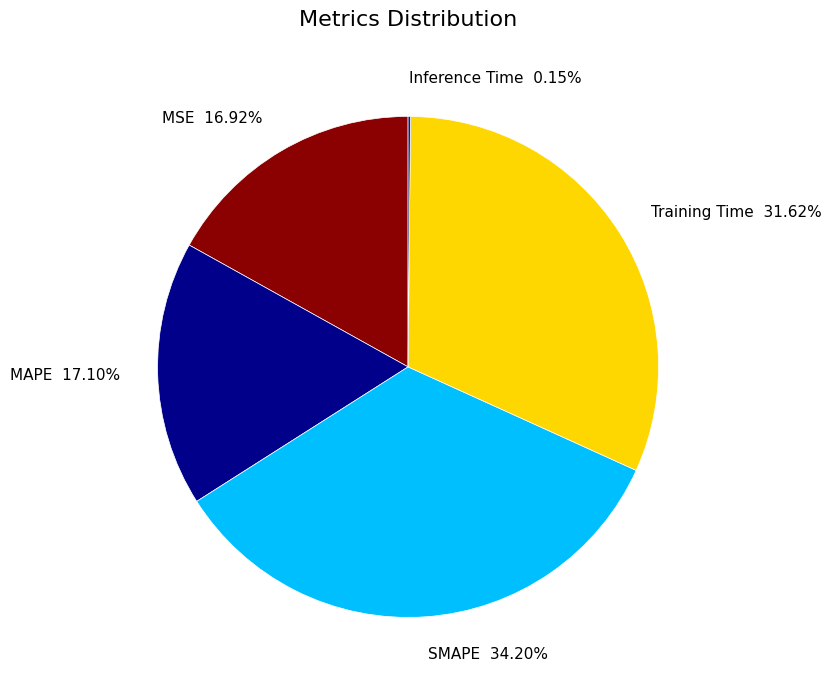

Is there a majority slice in this chart?

No